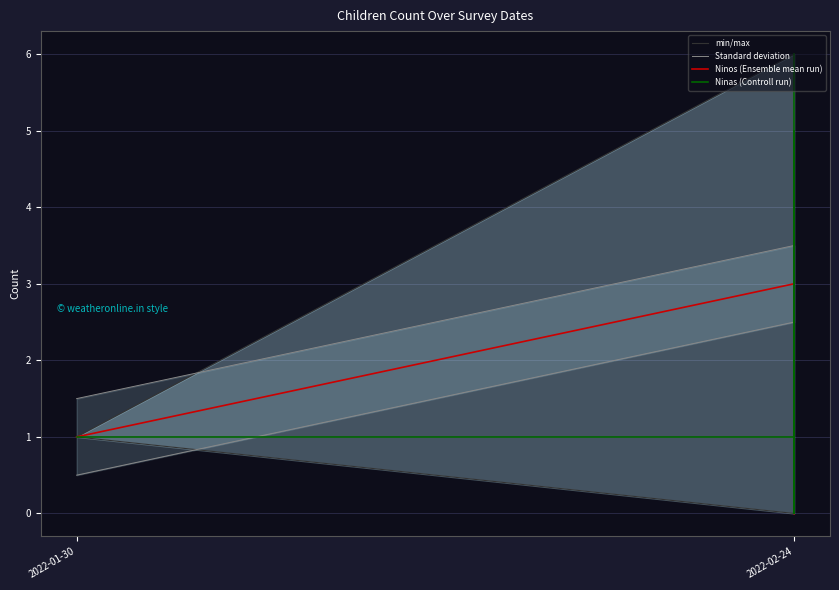

Which category has the lowest value in the Ninas series?

2022-02-24